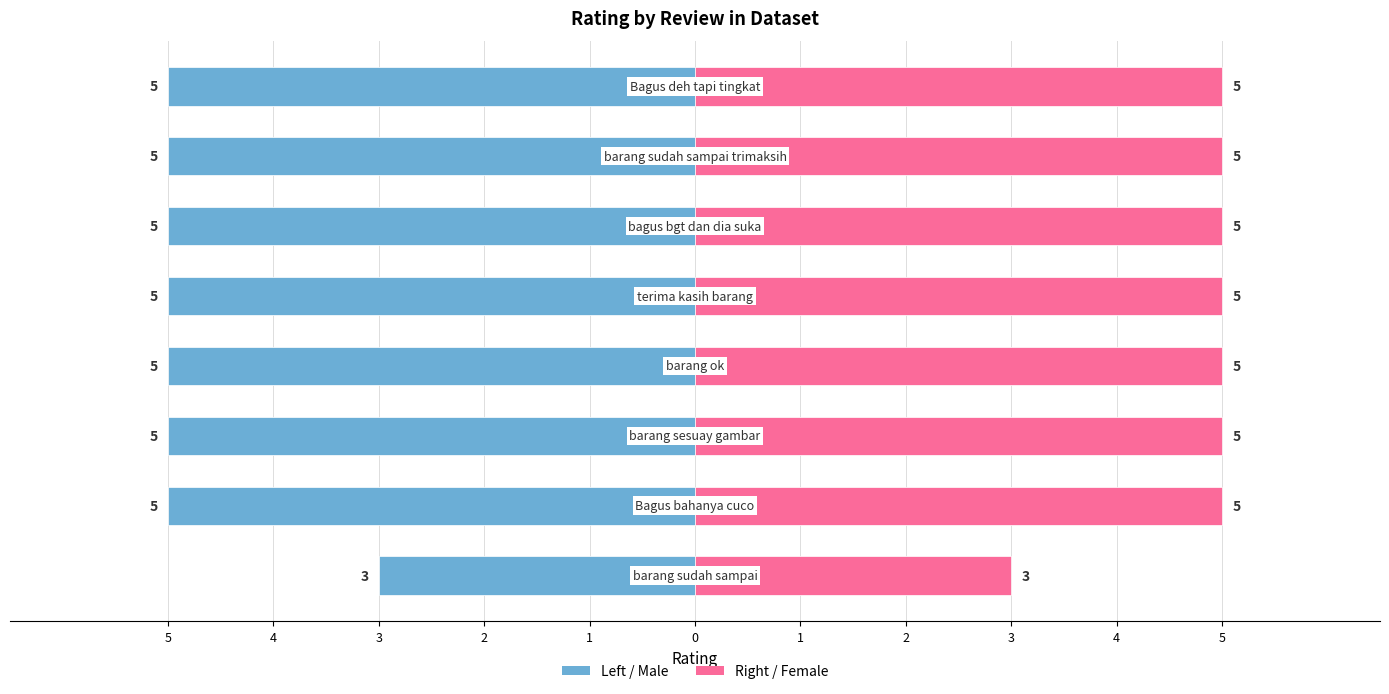

Reading left to right, list all the values displayed in this chart.

rating: -3	-5	-5	-5	-5	-5	-5	-5
rating (right): 3	5	5	5	5	5	5	5